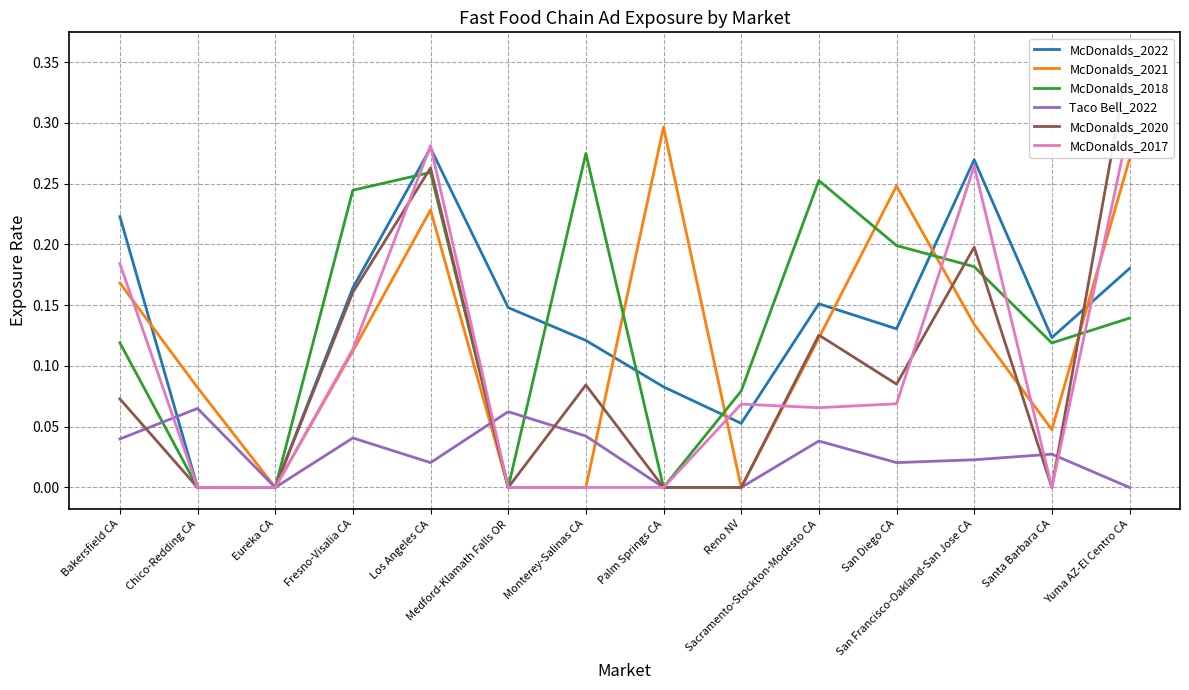

How many positive values does the McDonalds_2022 series have?

12